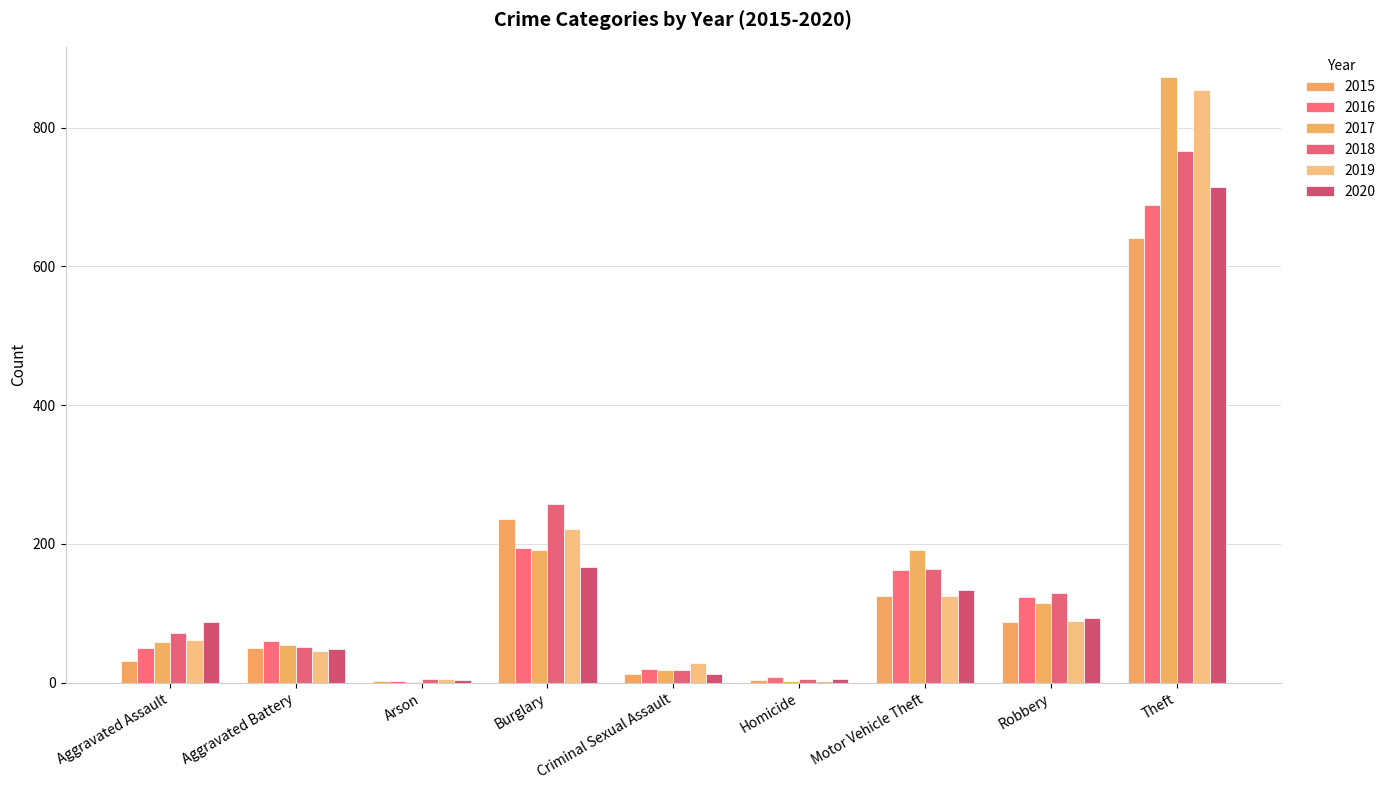

The 2016 series shows 5 at Arson. True or false?

False